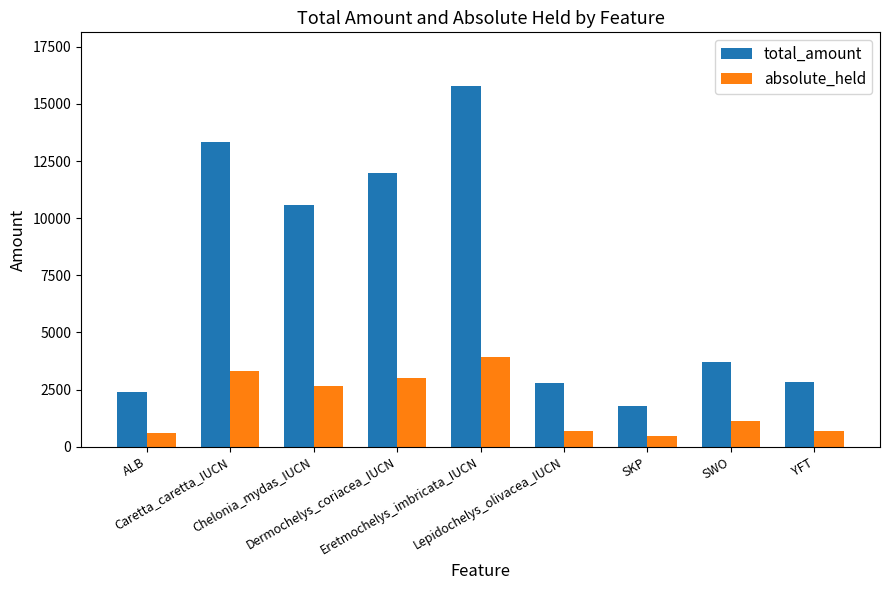

What is the difference between the total_amount values at ALB and SKP?

612